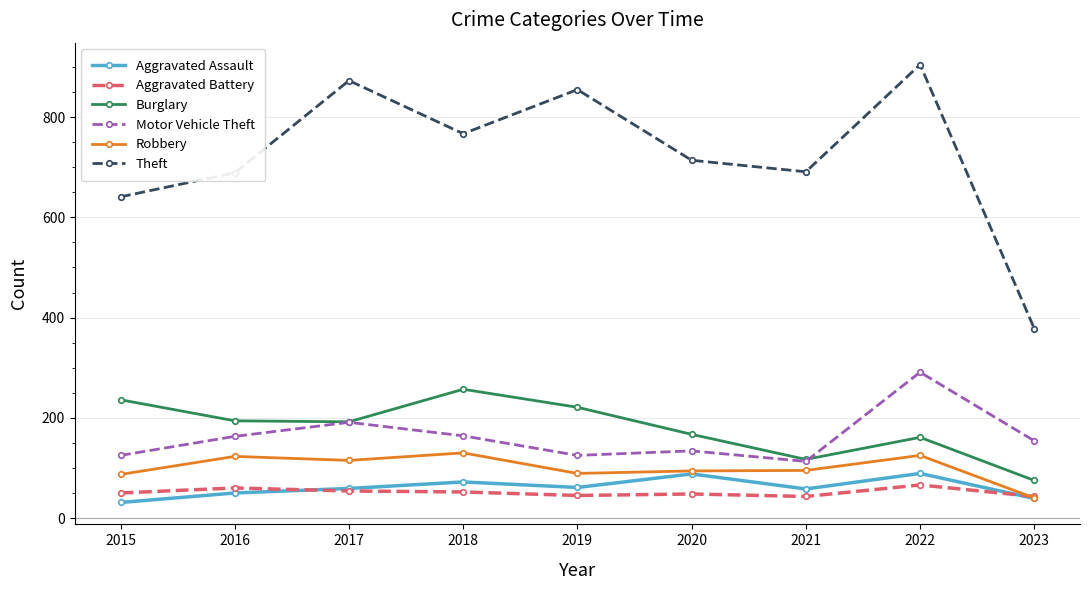

Which series changed the most between 2019 and 2020?

Theft